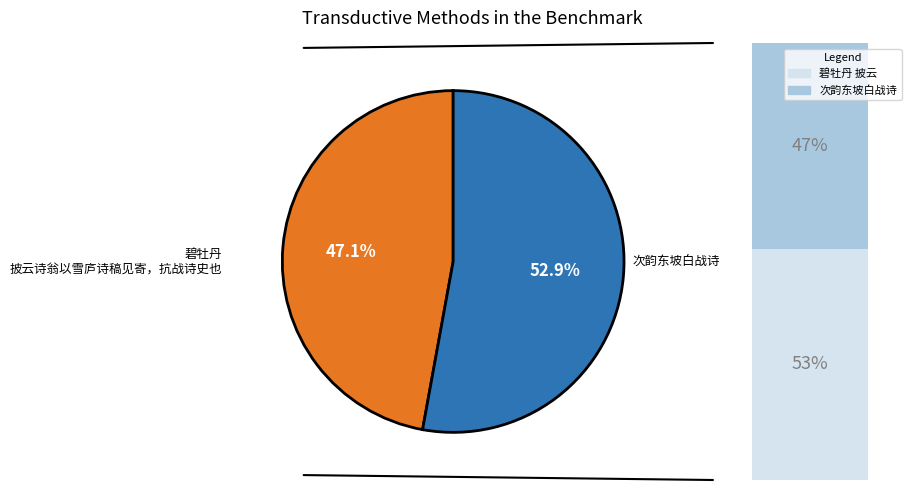

Is it true that 碧牡丹 披云诗翁以雪庐诗稿见寄，抗战诗史也 is 47% of the pie?

True